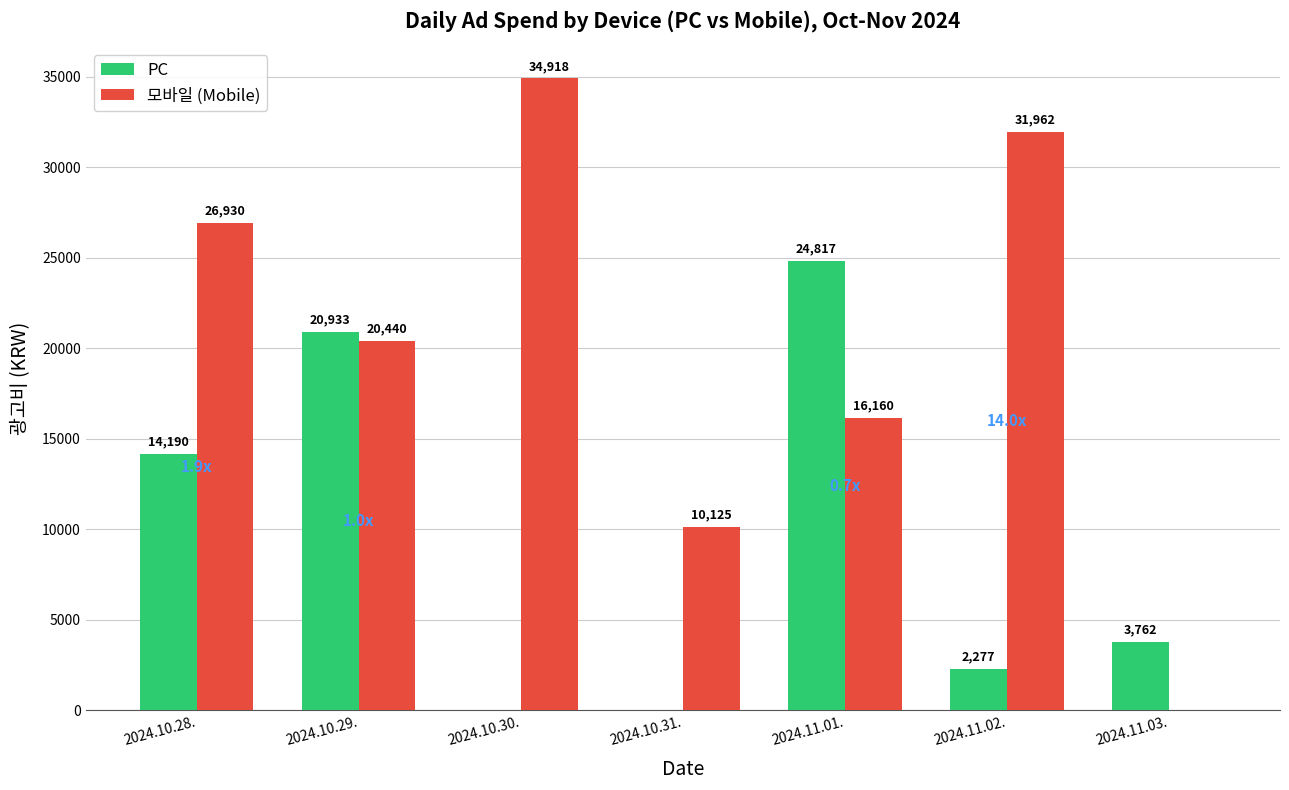

At which category does the chart reach its peak across all series?

2024.10.30.